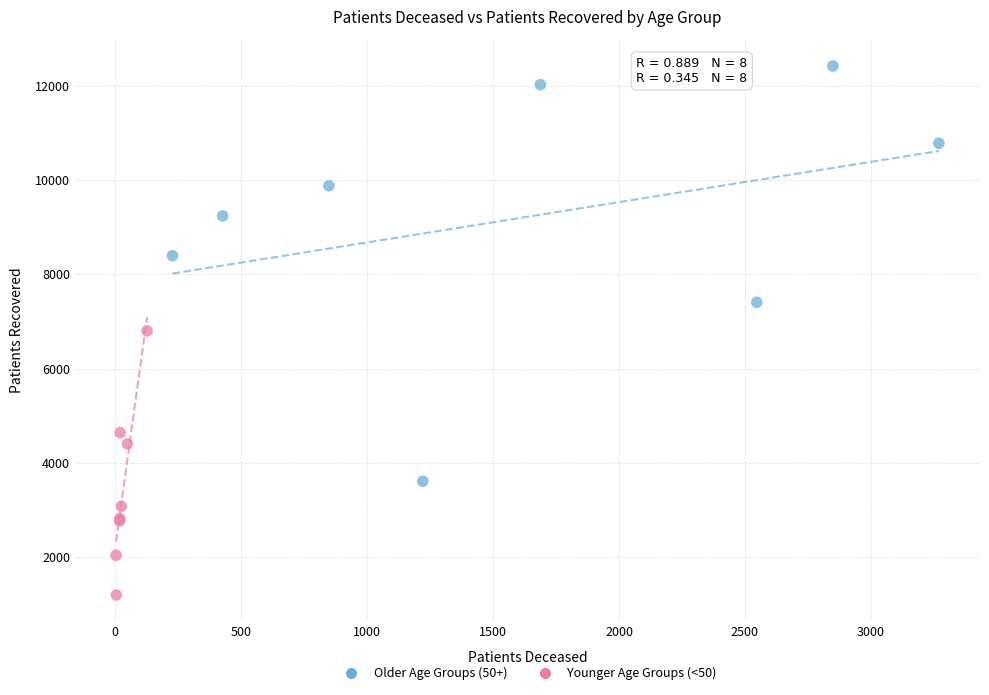

Which series has the widest spread of Y values?

Older Age Groups (50+)